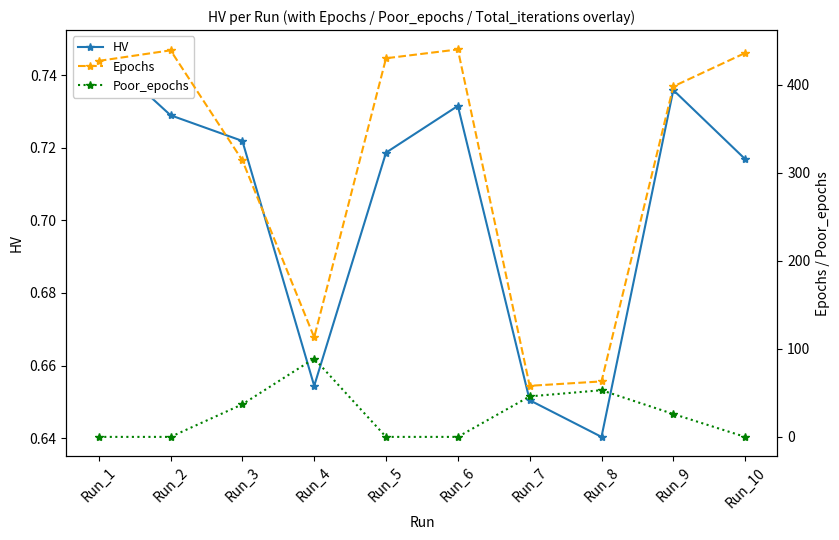

Which series has the largest range (max minus min)?

Epochs